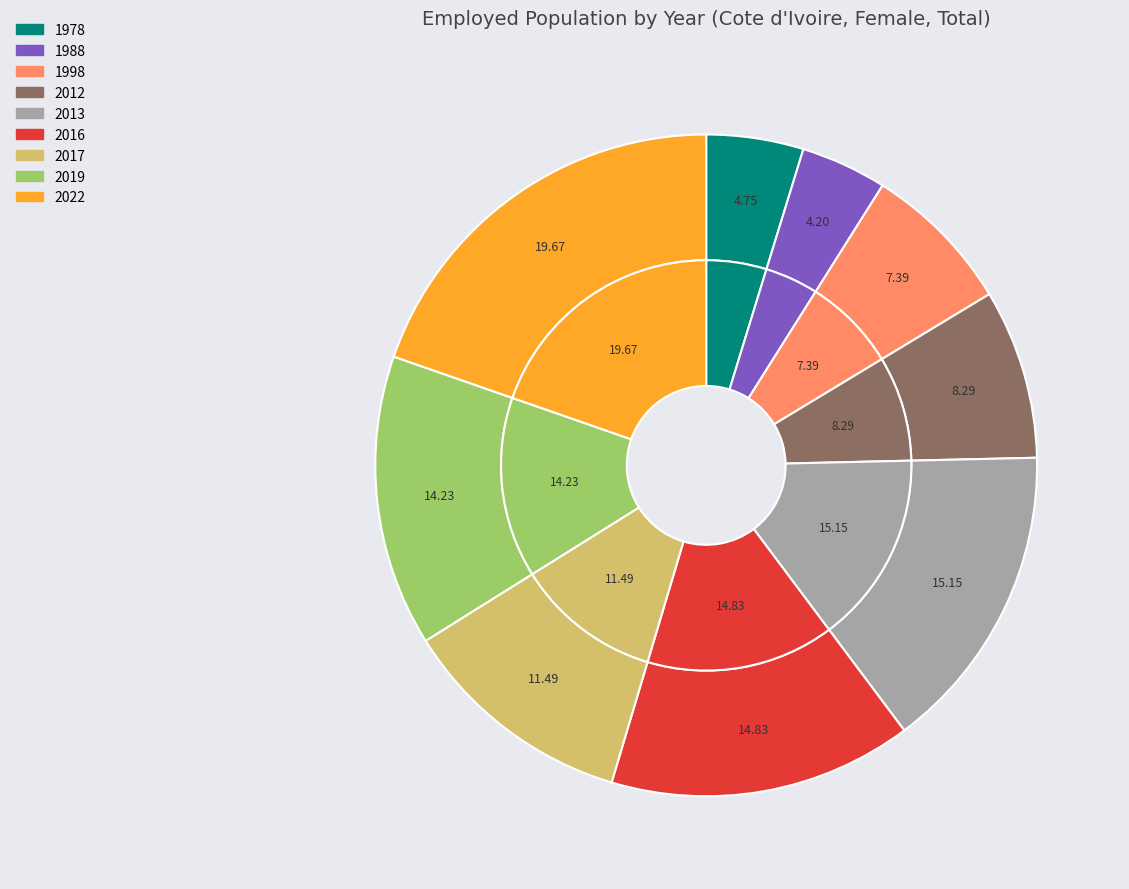

To the nearest percent, what is the combined percentage of 2016 and 1988?

19%